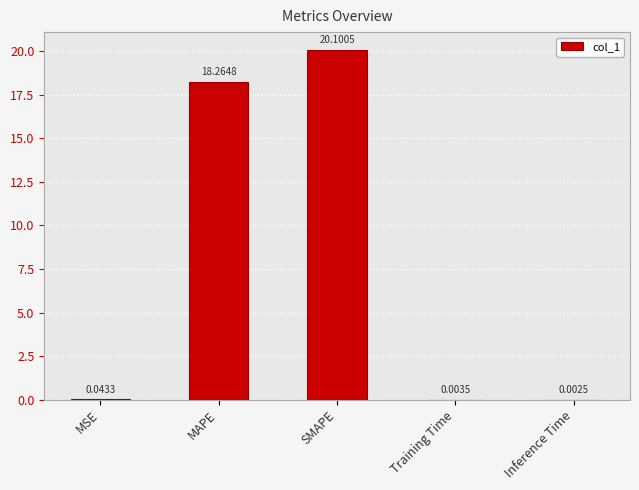

What is the sum of all values?

38.4